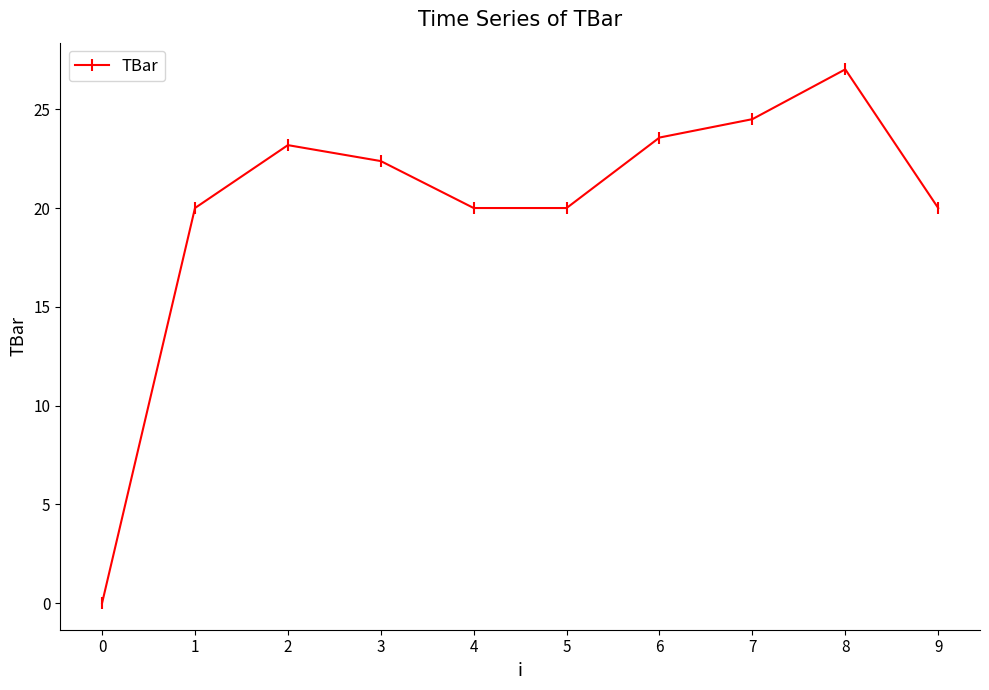

The chart shows a value of 20.0 at 4. True or false?

True